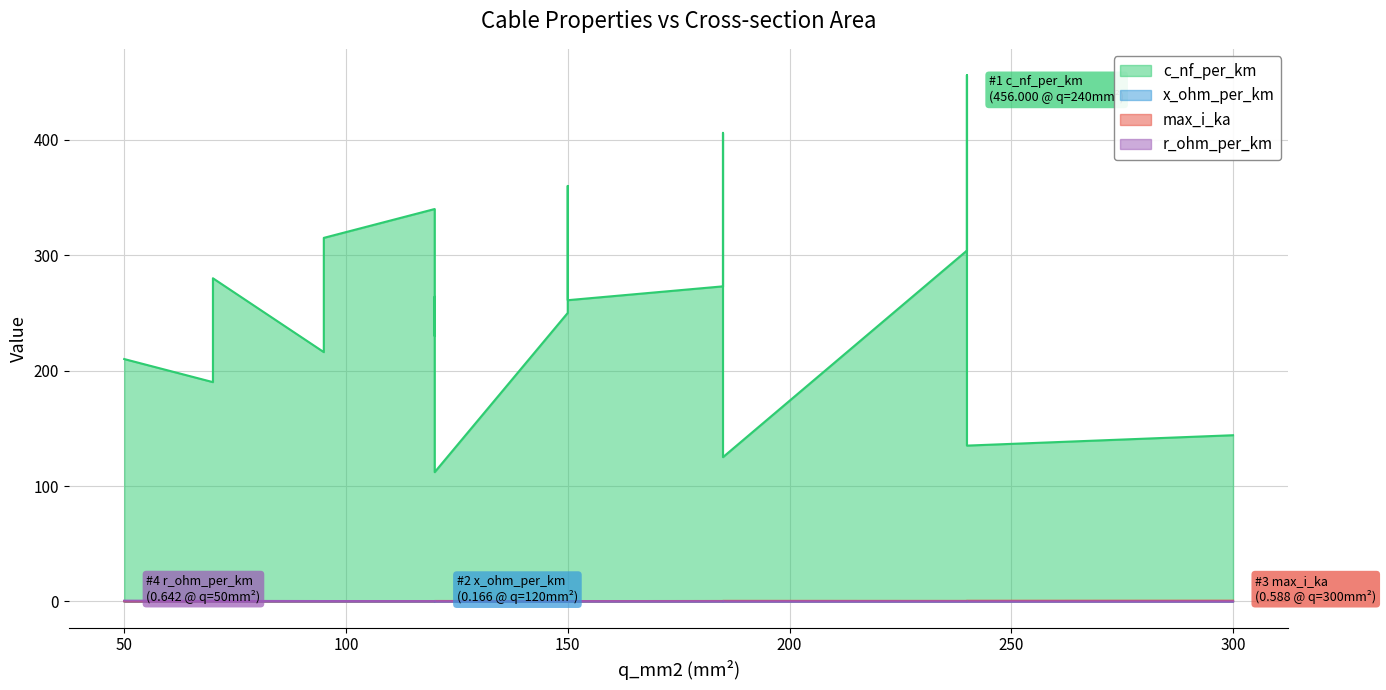

At which category is the sum across all series the highest?

240